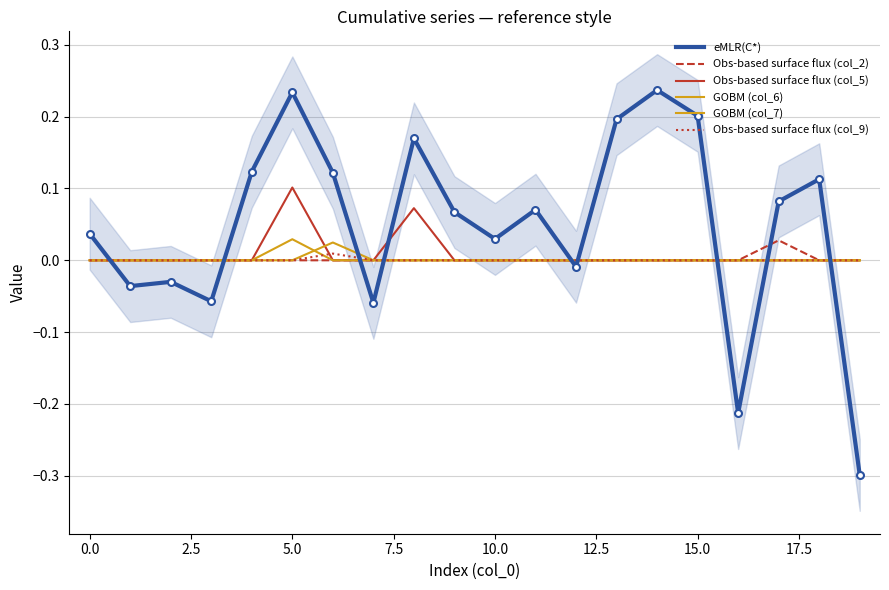

How many positive values does the eMLR(C*) series have?

13